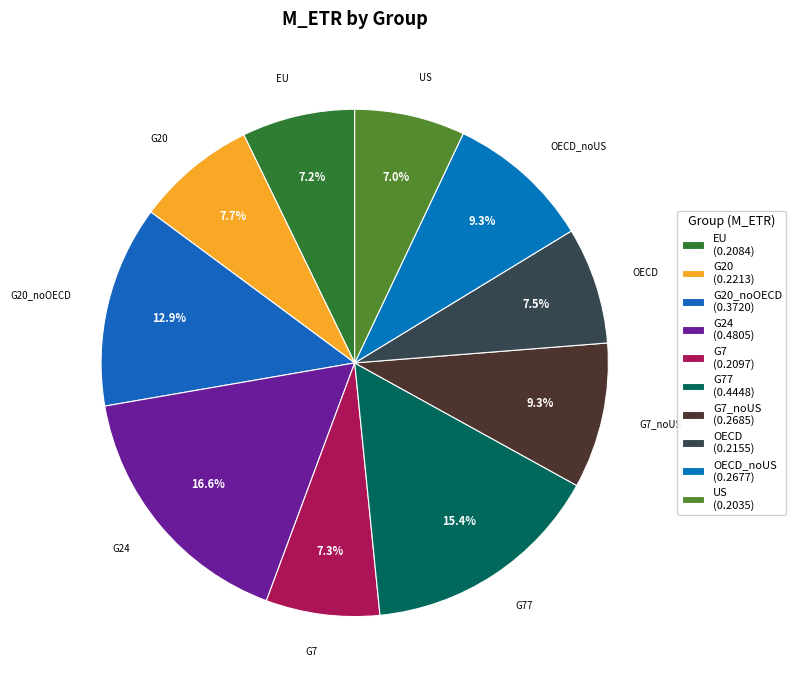

How many segments does this pie chart have?

10